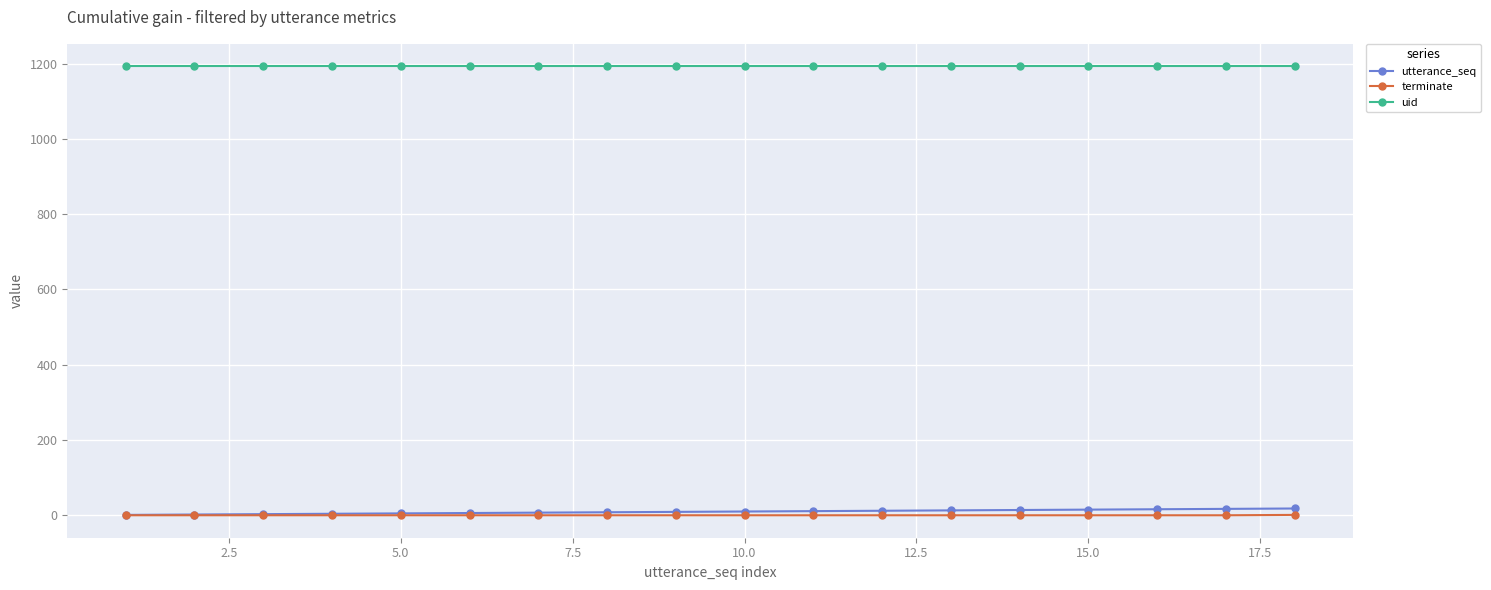

What is the value of the utterance_seq point at the 6th from the left?

6